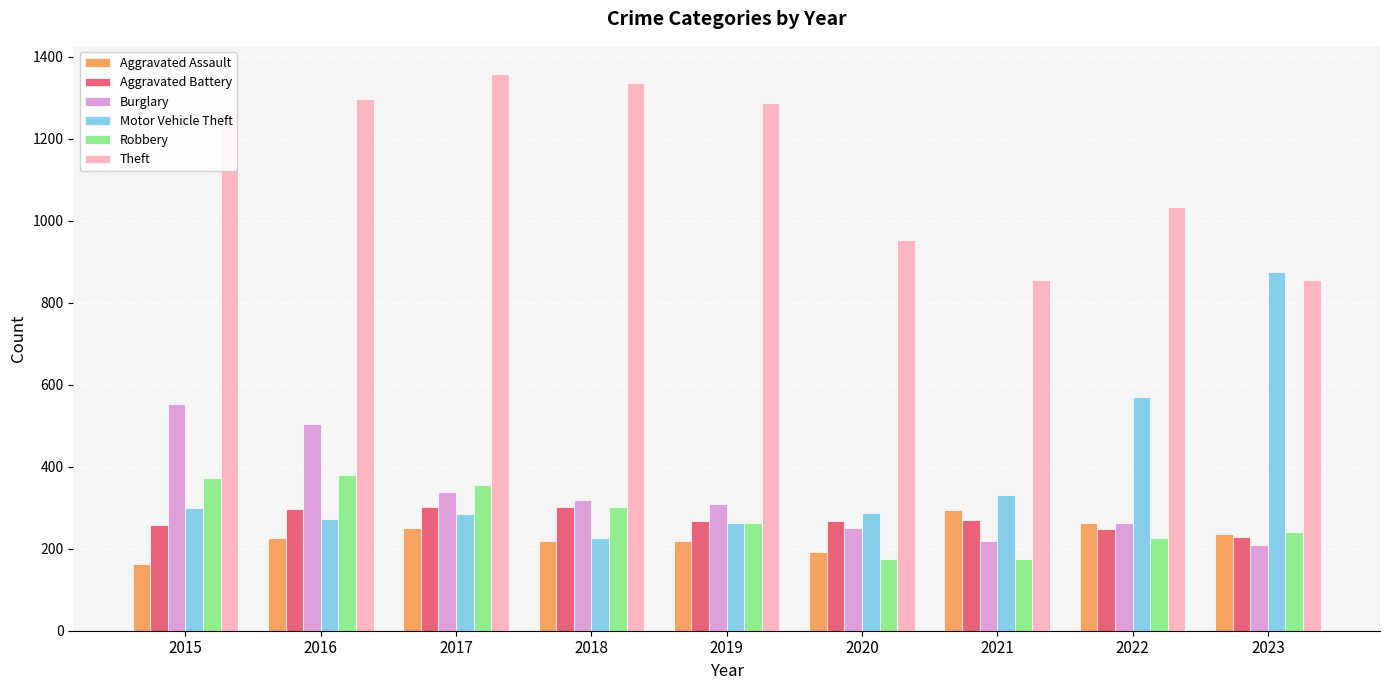

How many data points does each series have?

9